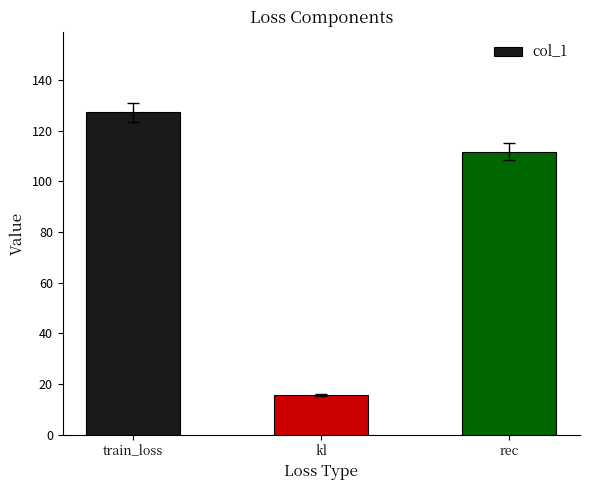

Reading right to left, extract all data points from this chart.

111.8	15.5	127.3